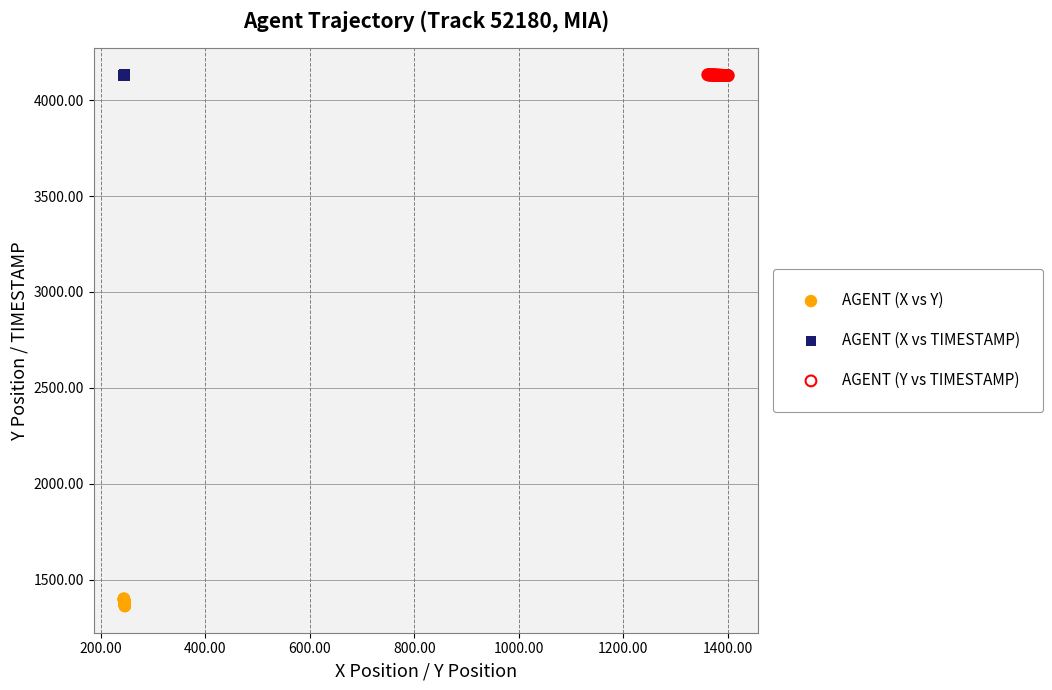

What are all the series names shown in the legend?

AGENT (X vs Y), AGENT (X vs TIMESTAMP), AGENT (Y vs TIMESTAMP)